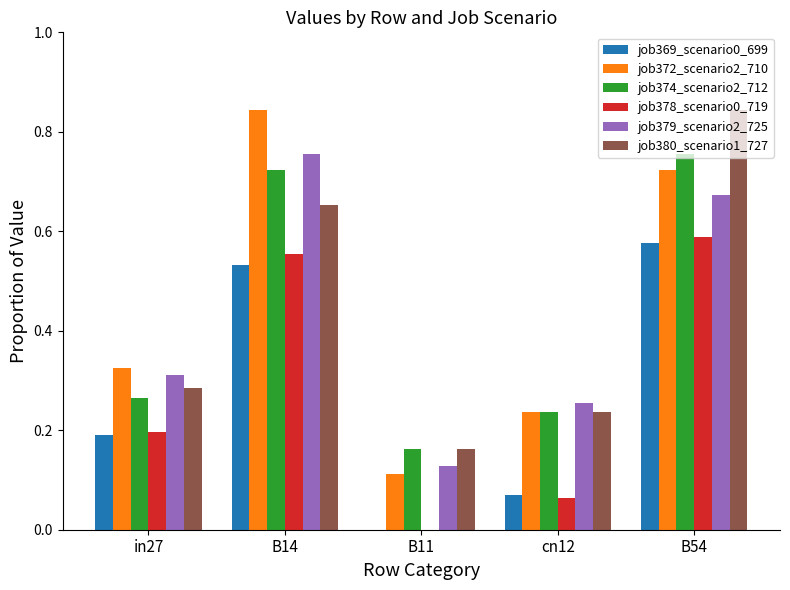

At which label does job374_scenario2_712 reach its peak?

B54